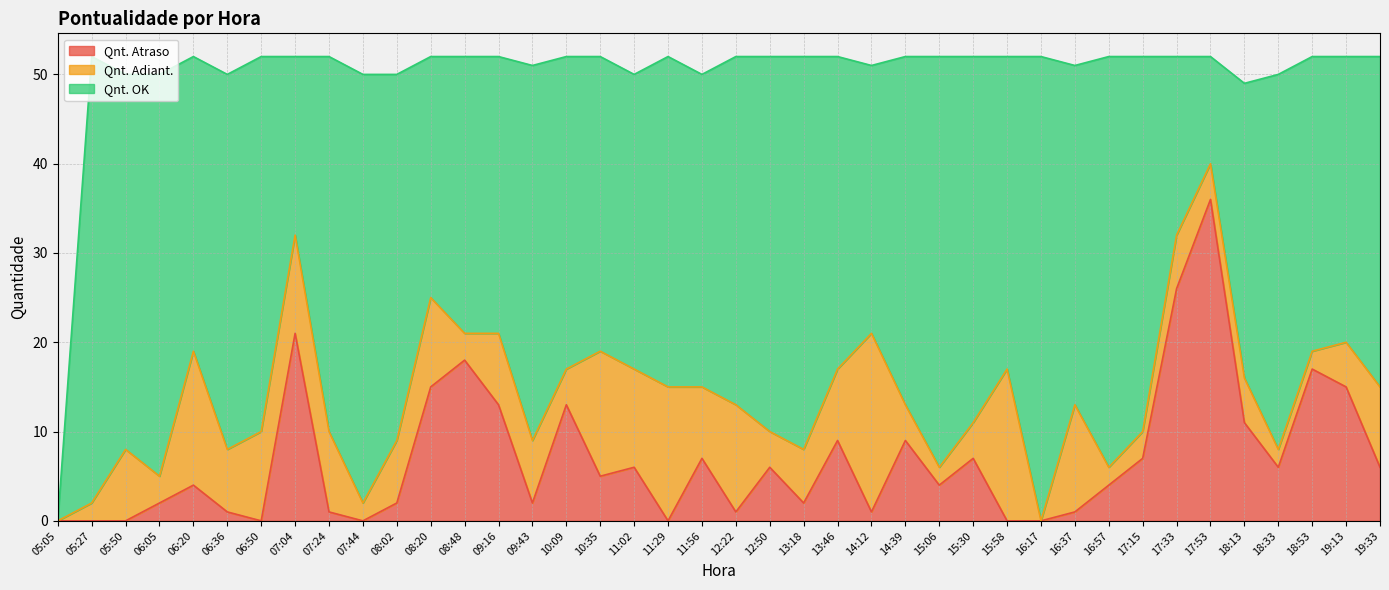

True or false: Qnt. Adiant. has more than 0 points higher than both neighbors.

True